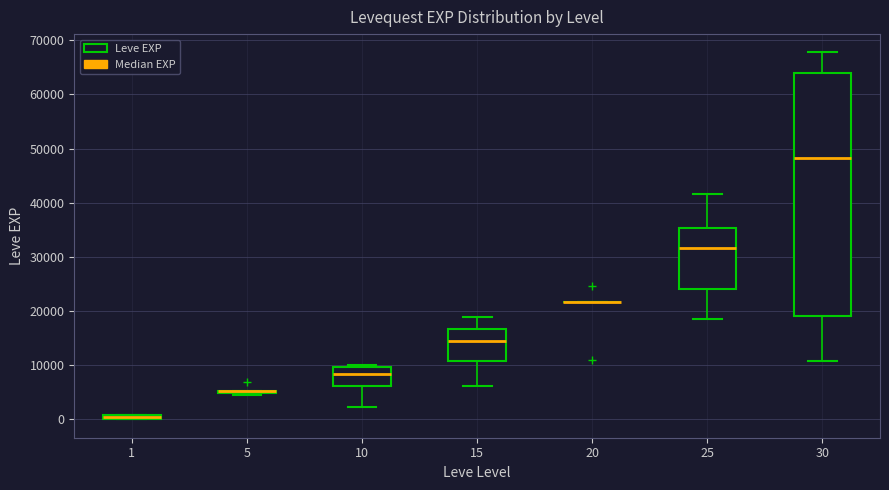

Where is the lower edge of the box at x = 1 on the y-axis? The values are not printed on the chart, so give them approximately, as read against the axis.

0